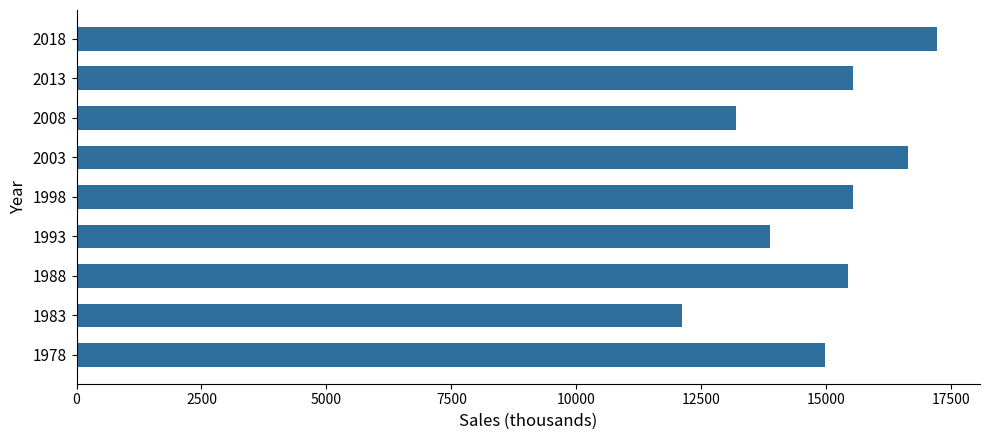

Between 2018 and 1998, which is larger?

2018